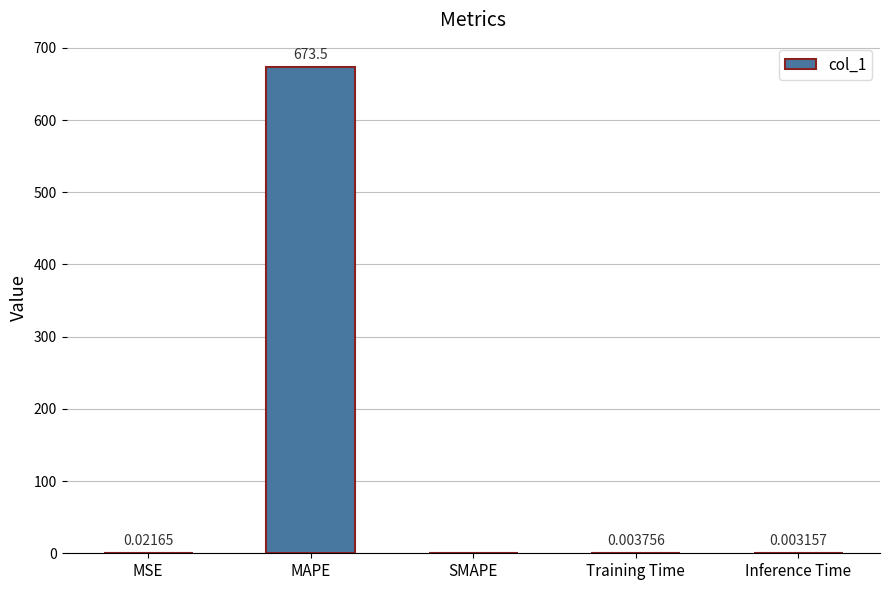

How many values are above zero?

4